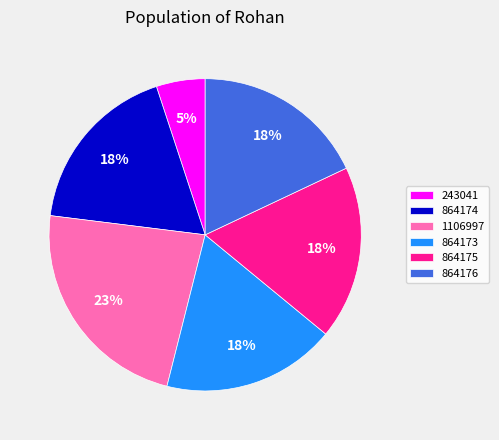

What is the largest slice in the pie chart?

1106997